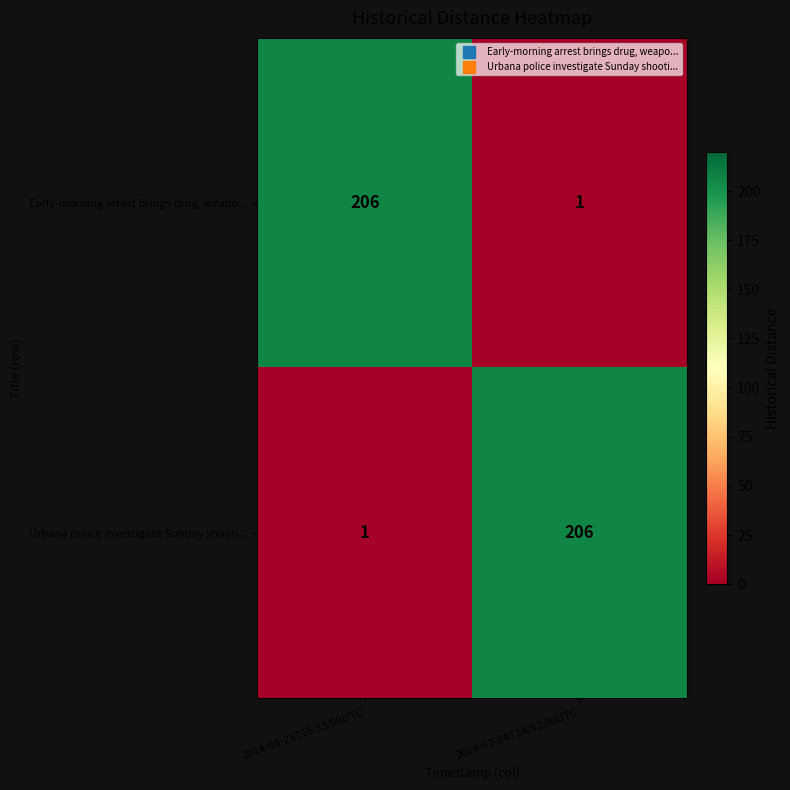

Is it true that Early-morning arrest brings drug, weapo... equals 1 at 2014-02-04T14:52:00UTC?

True